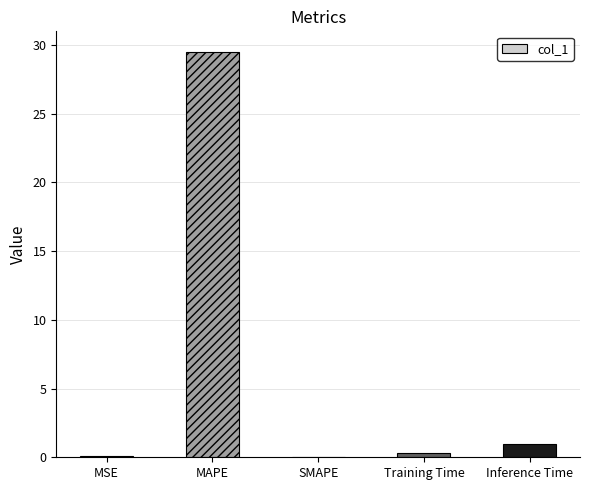

The value at SMAPE is 0.0. True or false?

True